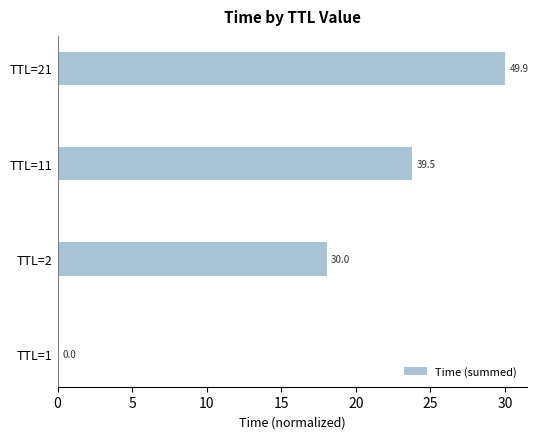

What is the maximum value shown in the chart?

30.0